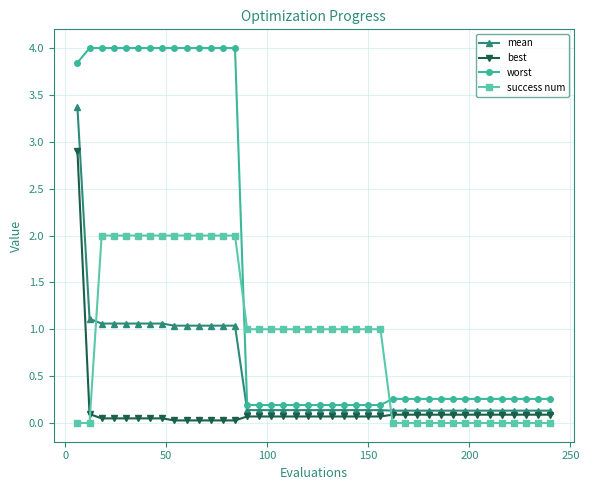

What is the maximum value for mean?

3.4